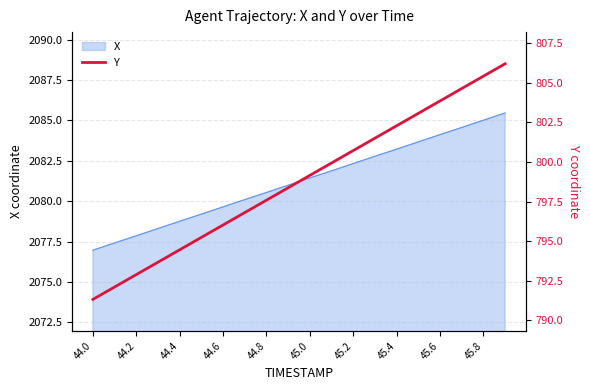

True or false: X has a value of 3325.2 at 45.4.

False